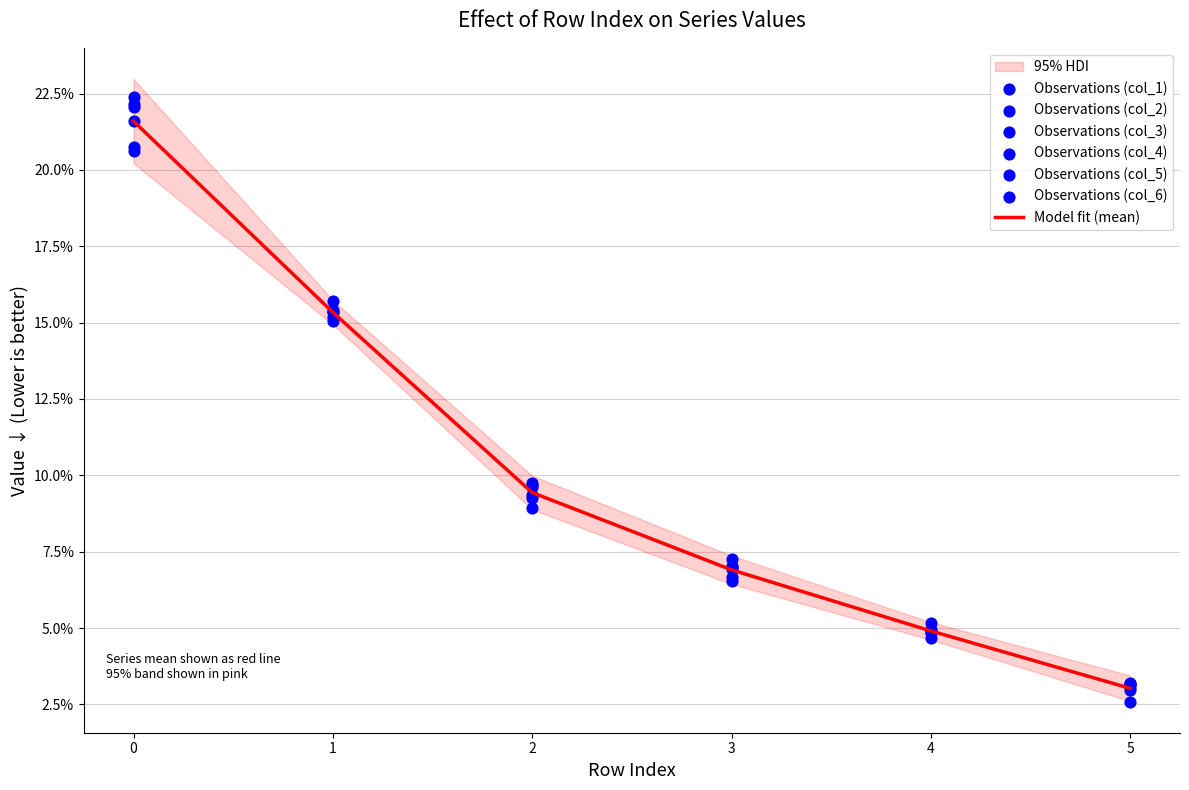

Which series contains the lowest Y value?

col_4